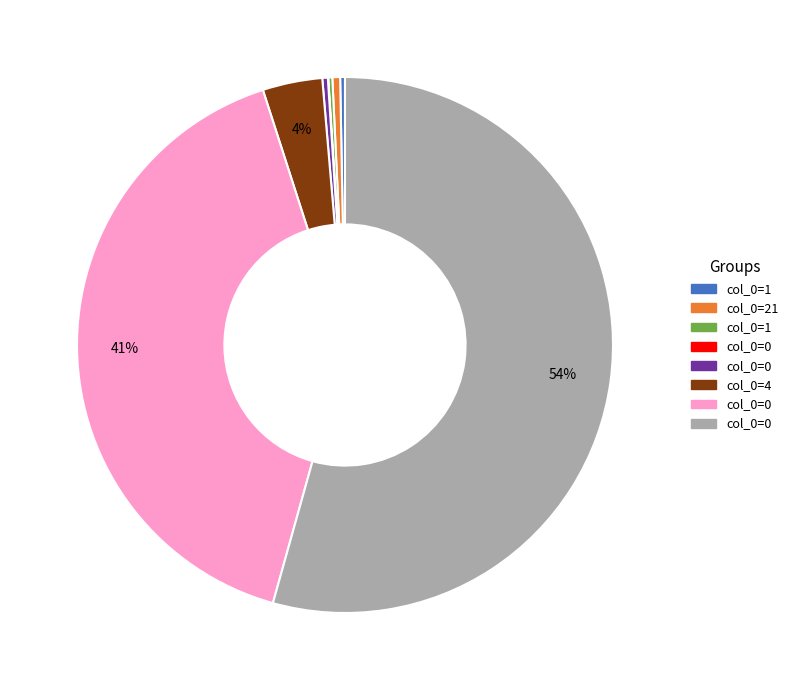

Does any single category account for the majority?

Yes